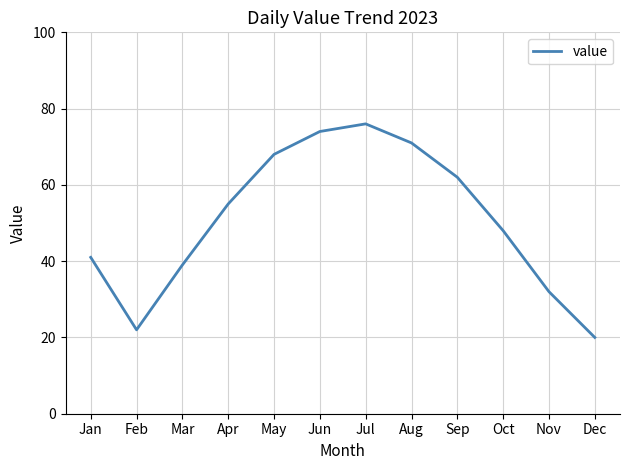

What is the difference between the maximum and second lowest values?

54